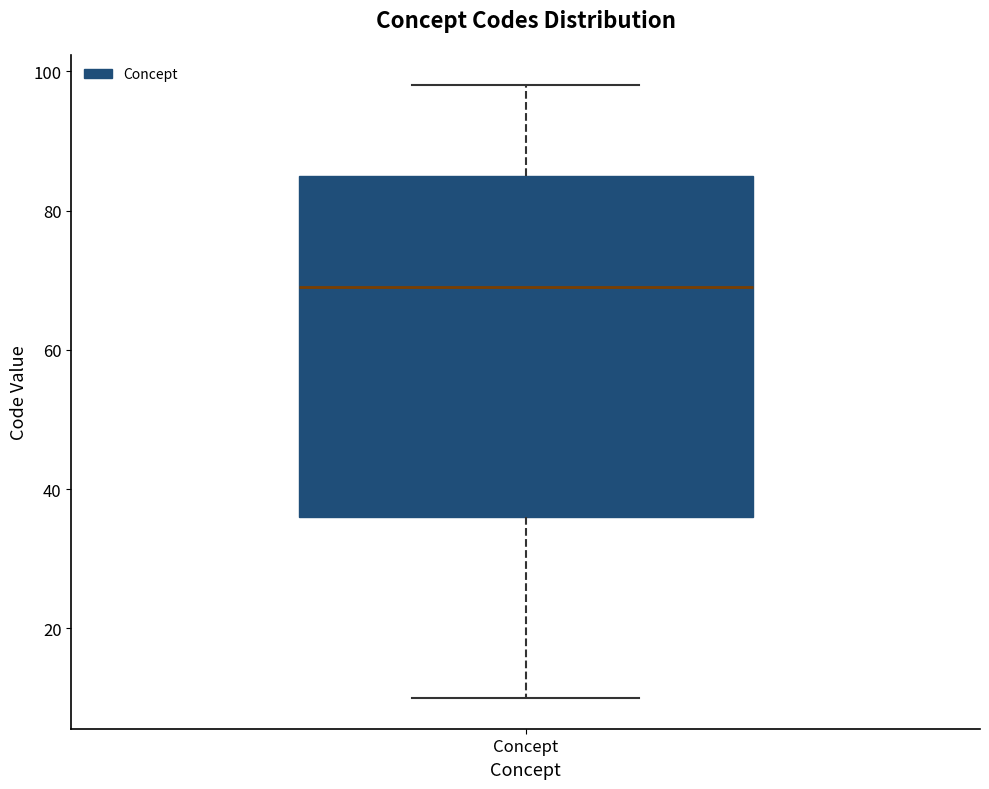

Where is the upper edge of the box for Concept on the y-axis? The values are not printed on the chart, so give them approximately, as read against the axis.

86